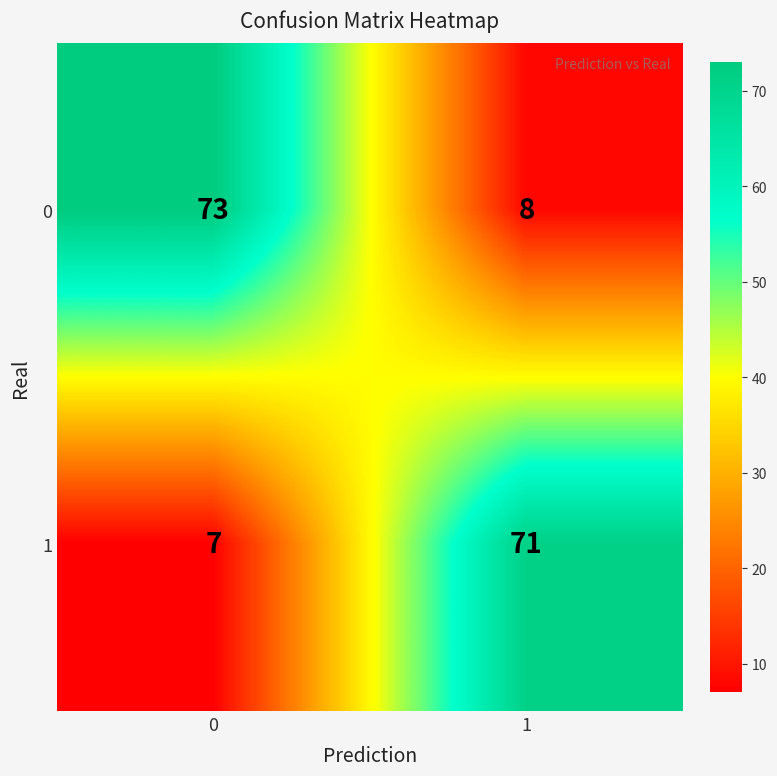

Which series has the largest total across all categories?

0